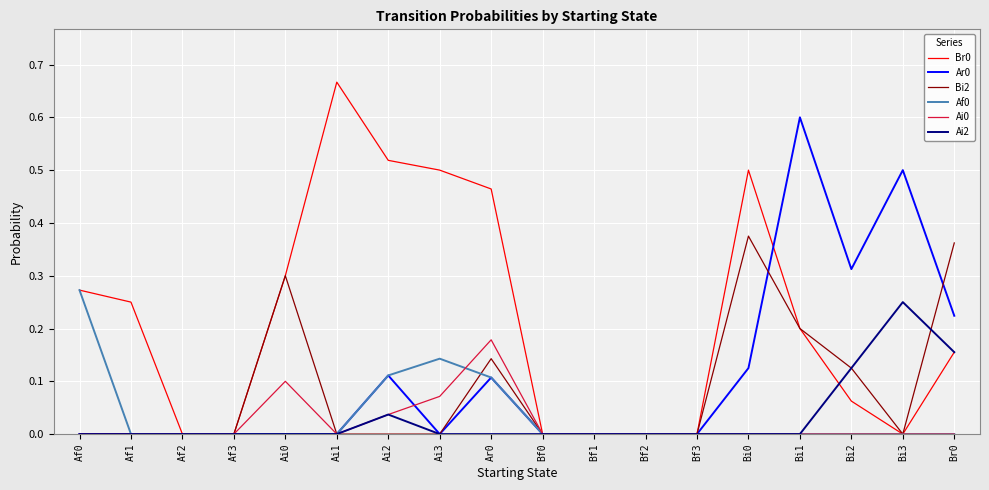

What position from the left is Ai3?

8